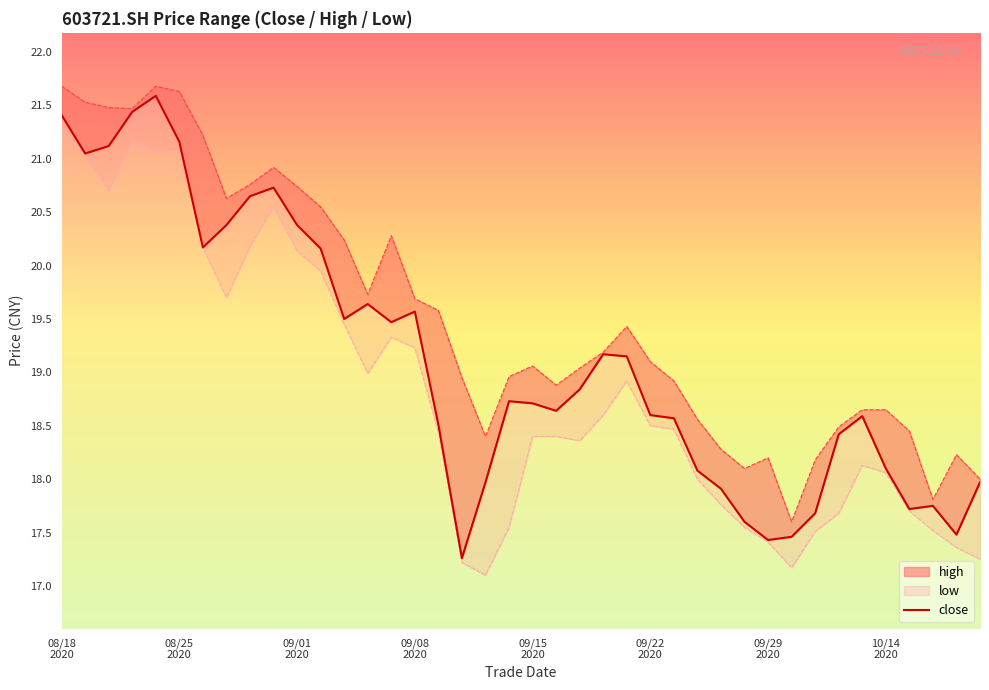

Is this an area chart (filled region under the line)?

No